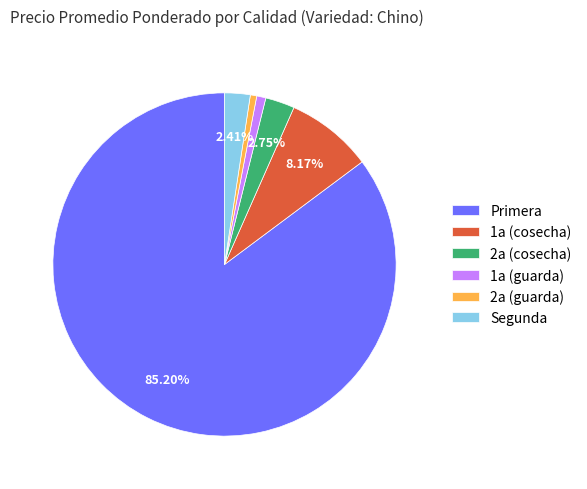

Is there a majority slice in this chart?

Yes